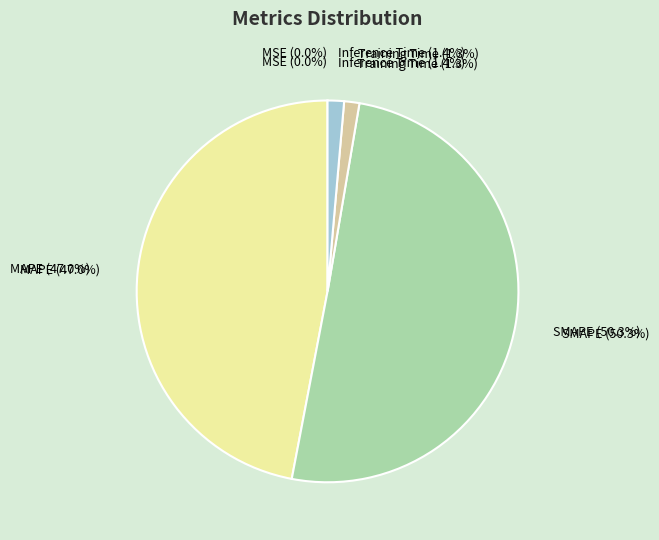

Rank the categories by value from lowest to highest.

MSE, Training Time, Inference Time, MAPE, SMAPE